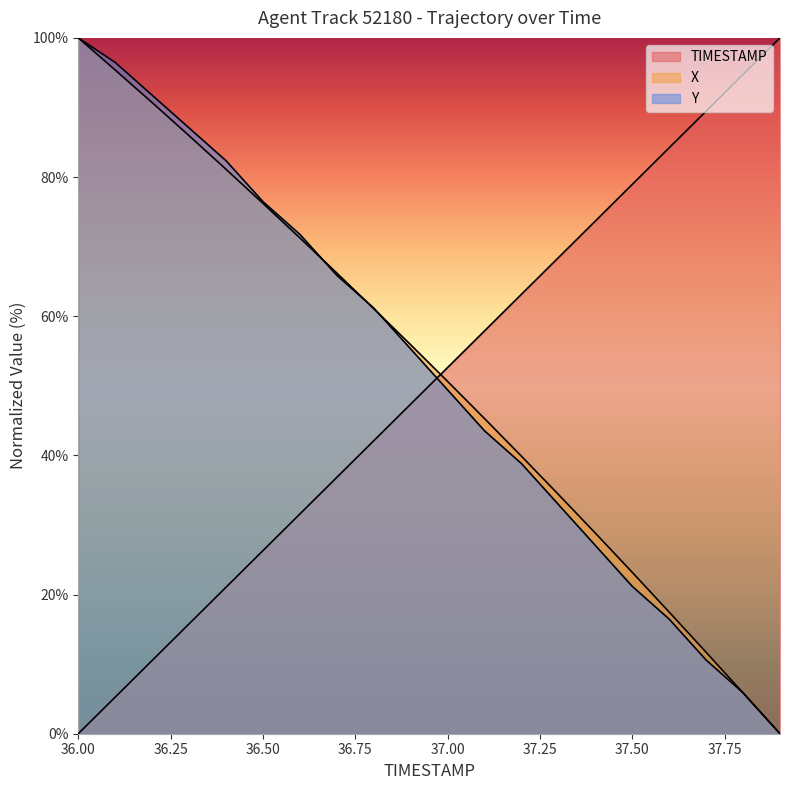

True or false: TIMESTAMP and X intersect in this chart.

True